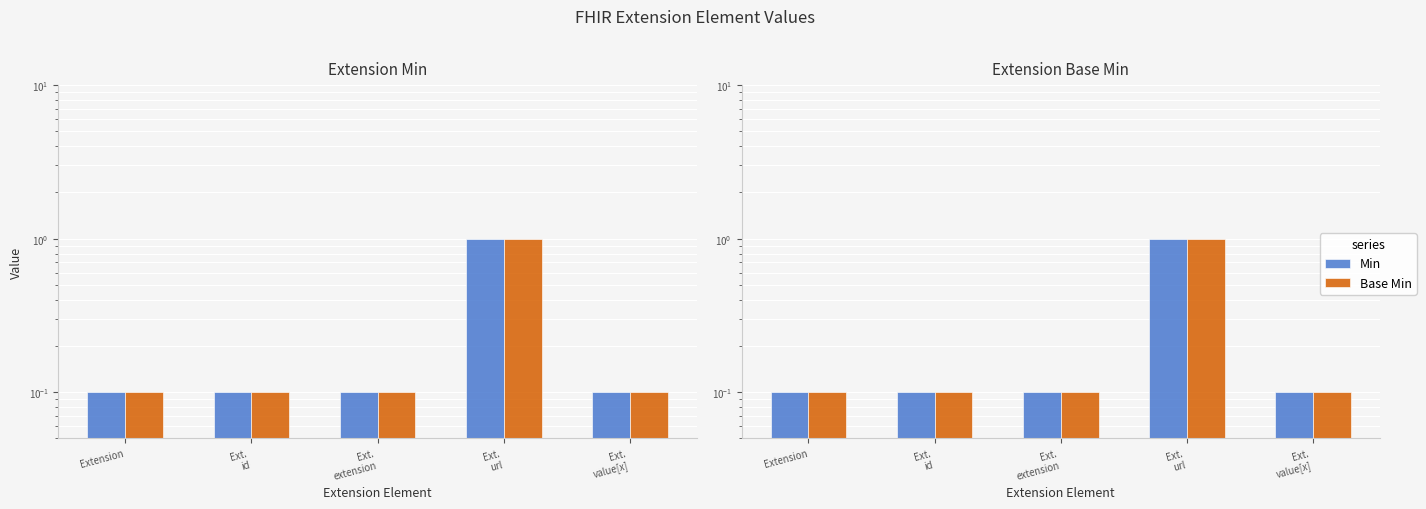

Rank the series by their maximum value, from lowest to highest.

Min, Base Min